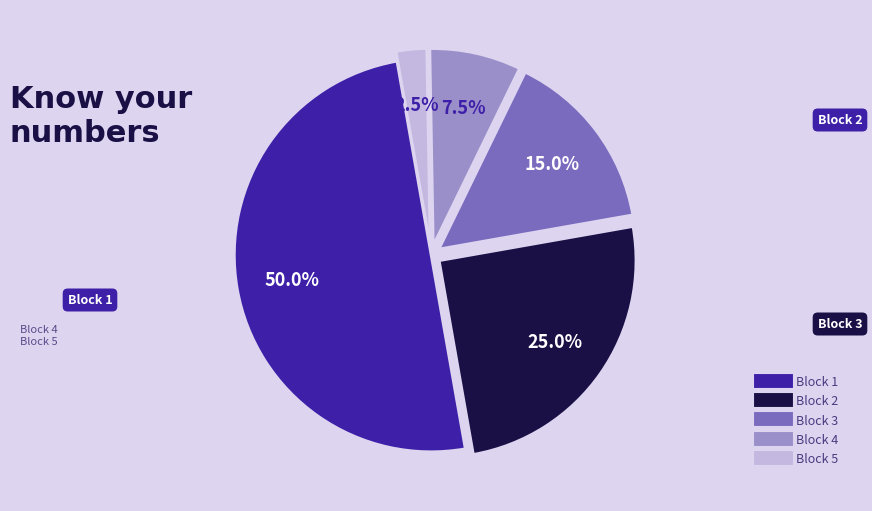

To the nearest percent, what portion does Block 1 represent?

50%